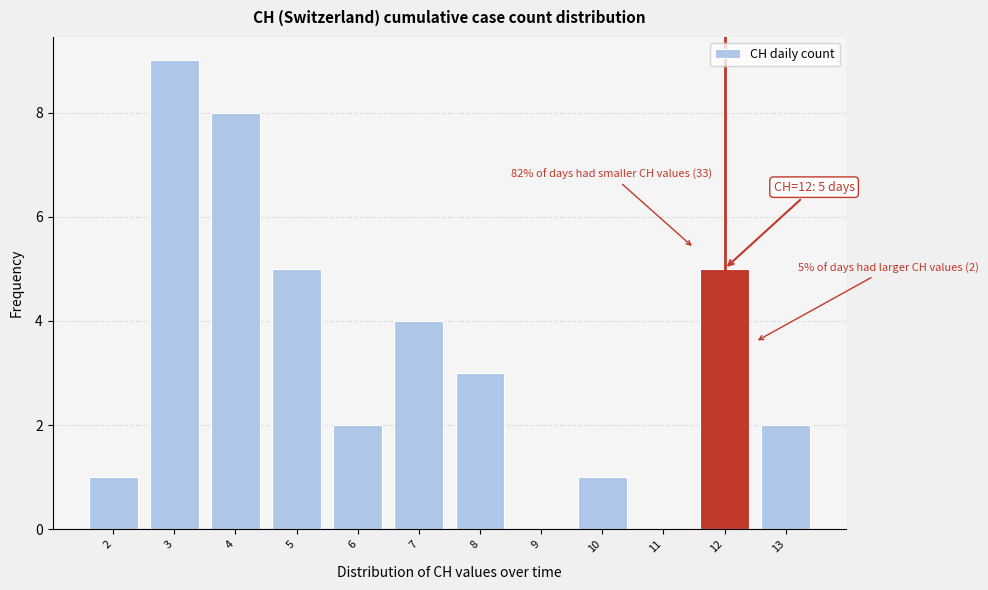

Over which range of the x-axis is the bar tallest?

2.5 to 3.5